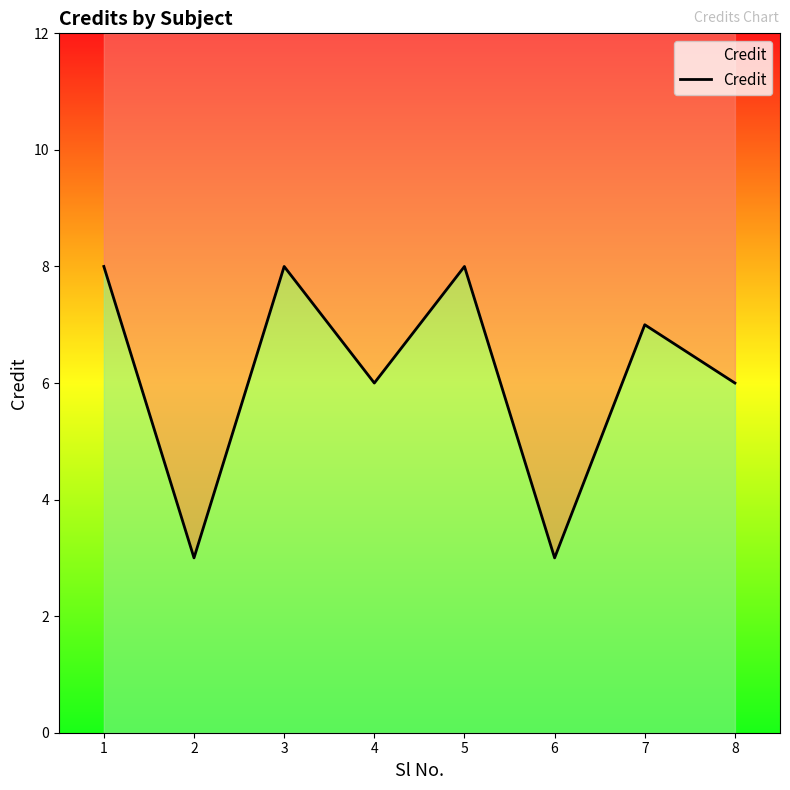

Reading left to right, list all the values displayed in this chart.

1=8	2=3	3=8	4=6	5=8	6=3	7=7	8=6